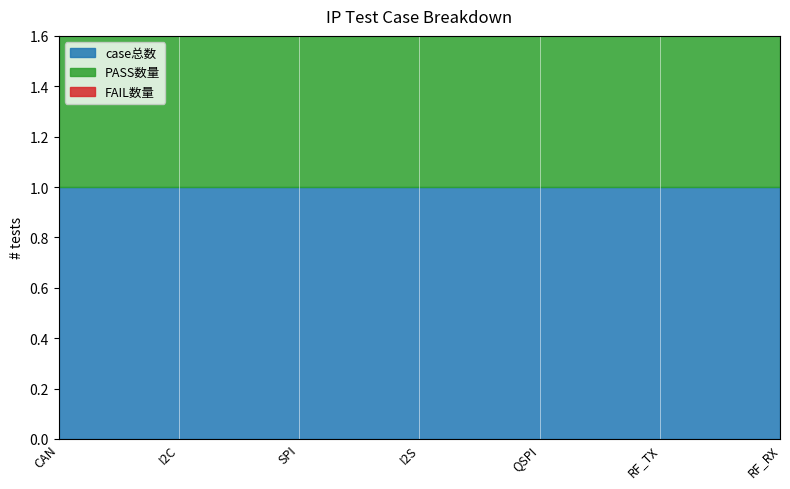

True or false: FAIL数量 and case总数 cross at least once.

False